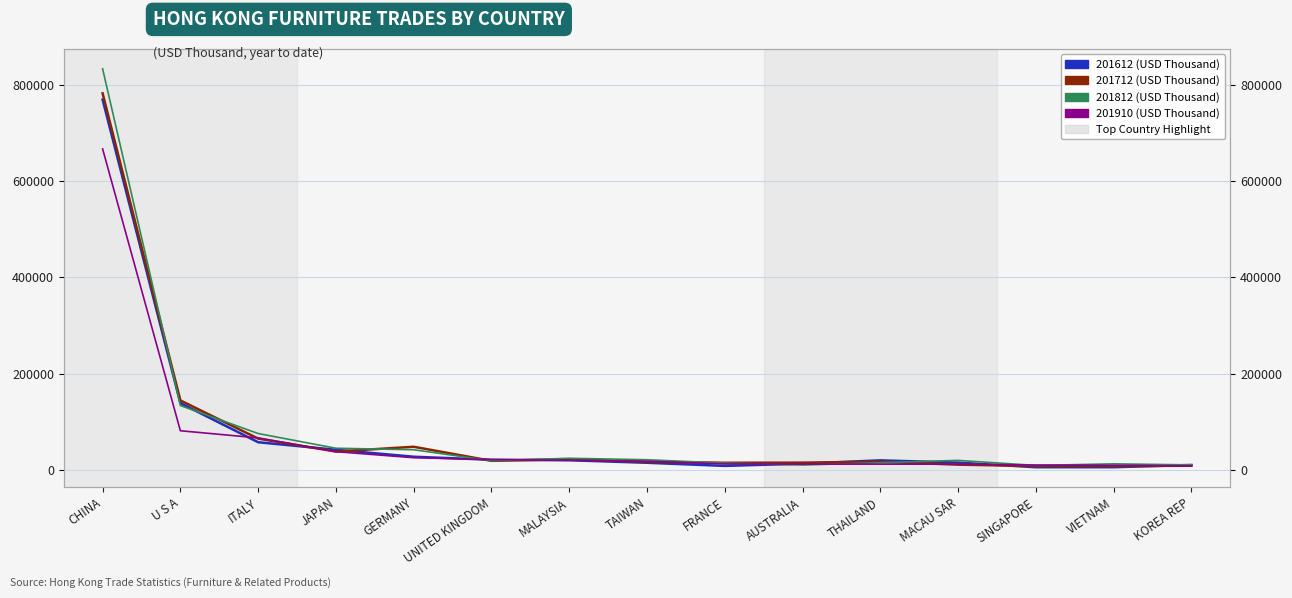

What are all the series names shown in the legend?

201612 (USD Thousand), 201712 (USD Thousand), 201812 (USD Thousand), 201910 (USD Thousand)